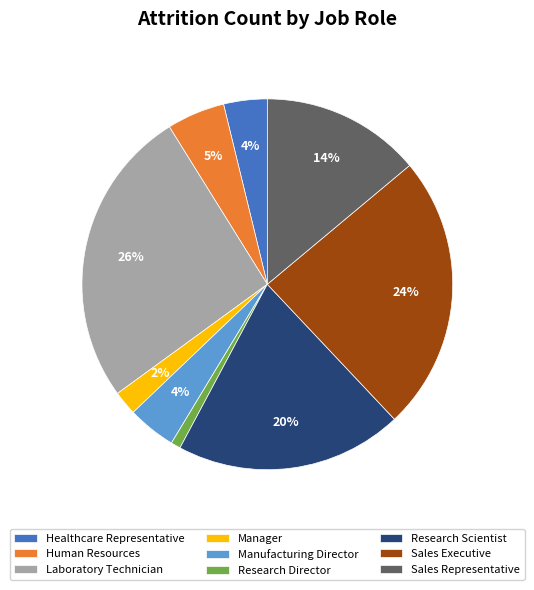

To the nearest percent, what portion does Research Scientist represent?

20%